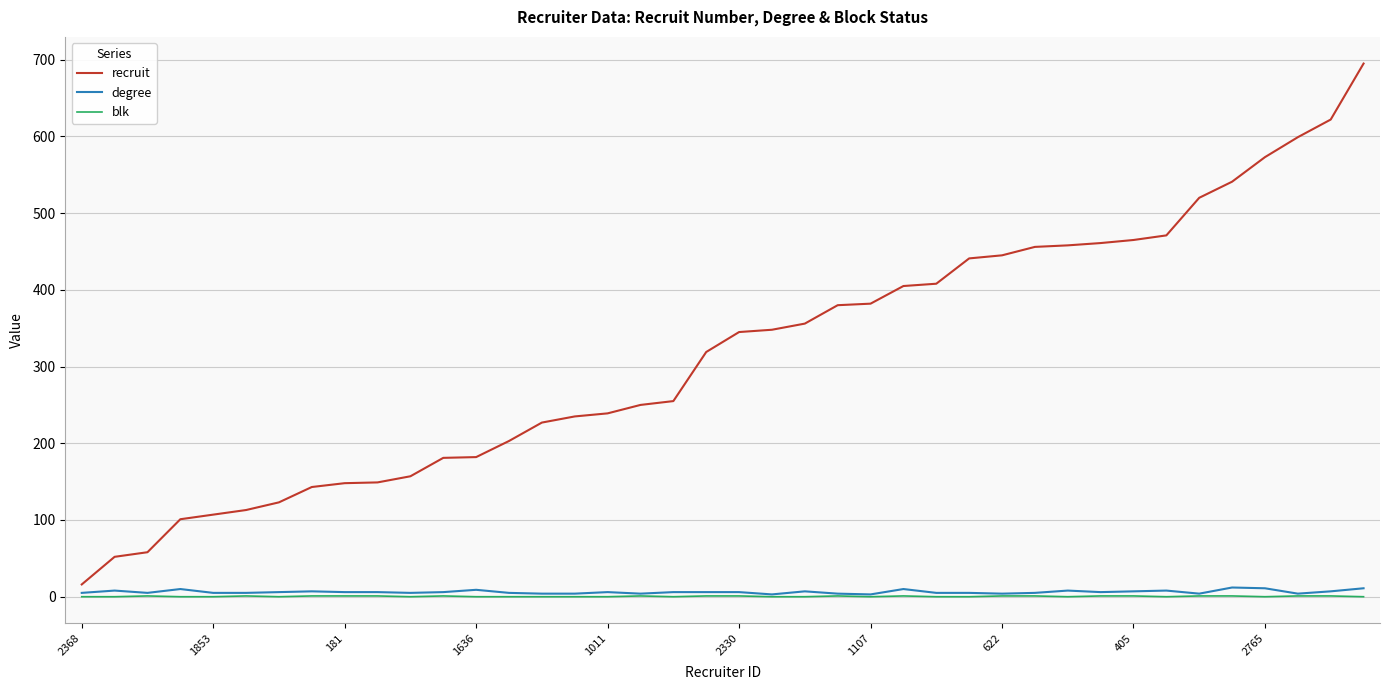

True or false: degree and recruit cross at least once.

False